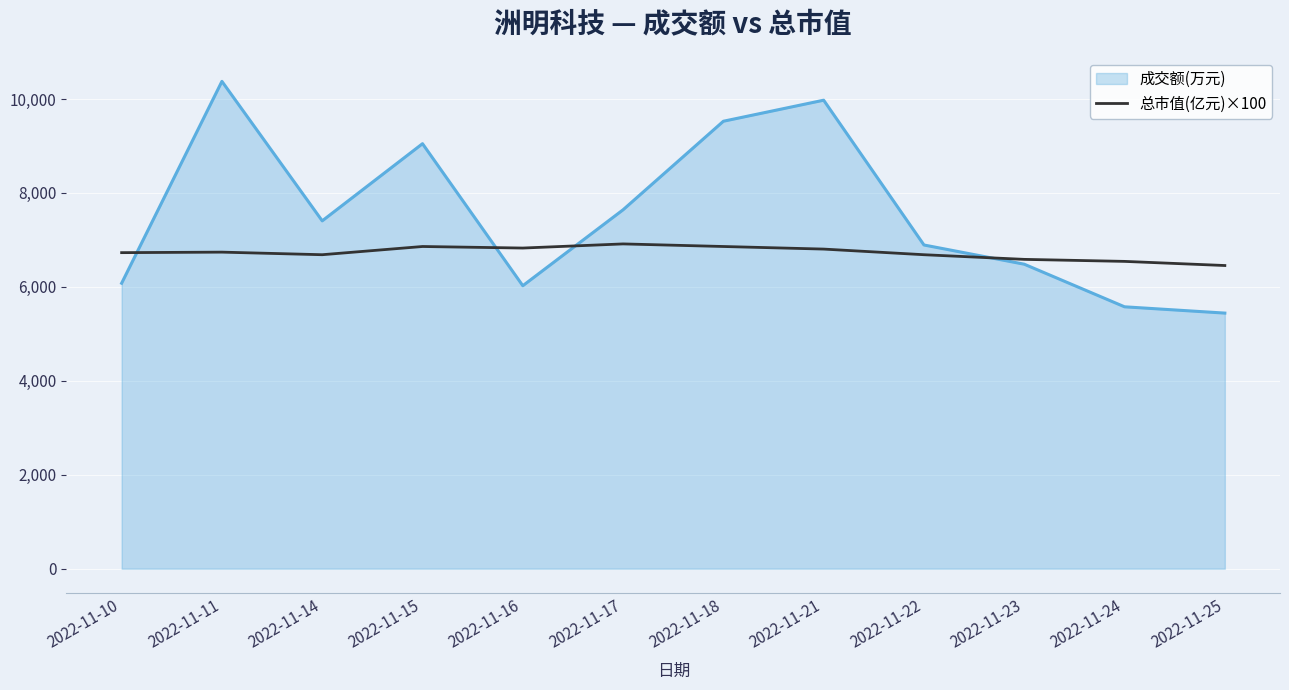

What is the smallest value displayed?

5442.0